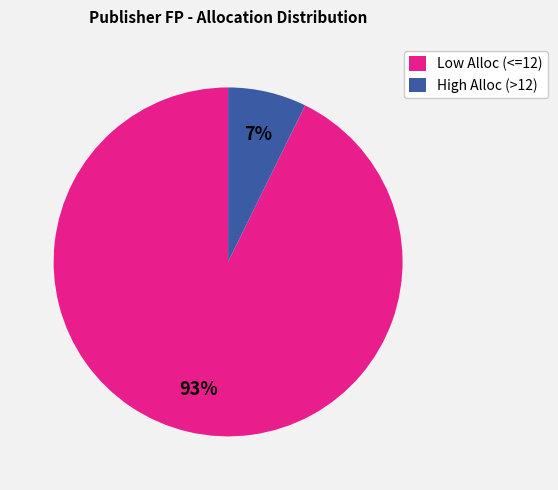

Between High Alloc (>12) and Low Alloc (<=12), which is larger?

Low Alloc (<=12)